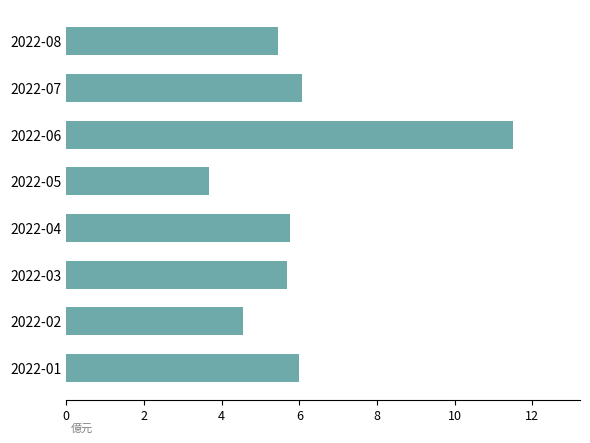

How many bars are there in total?

8